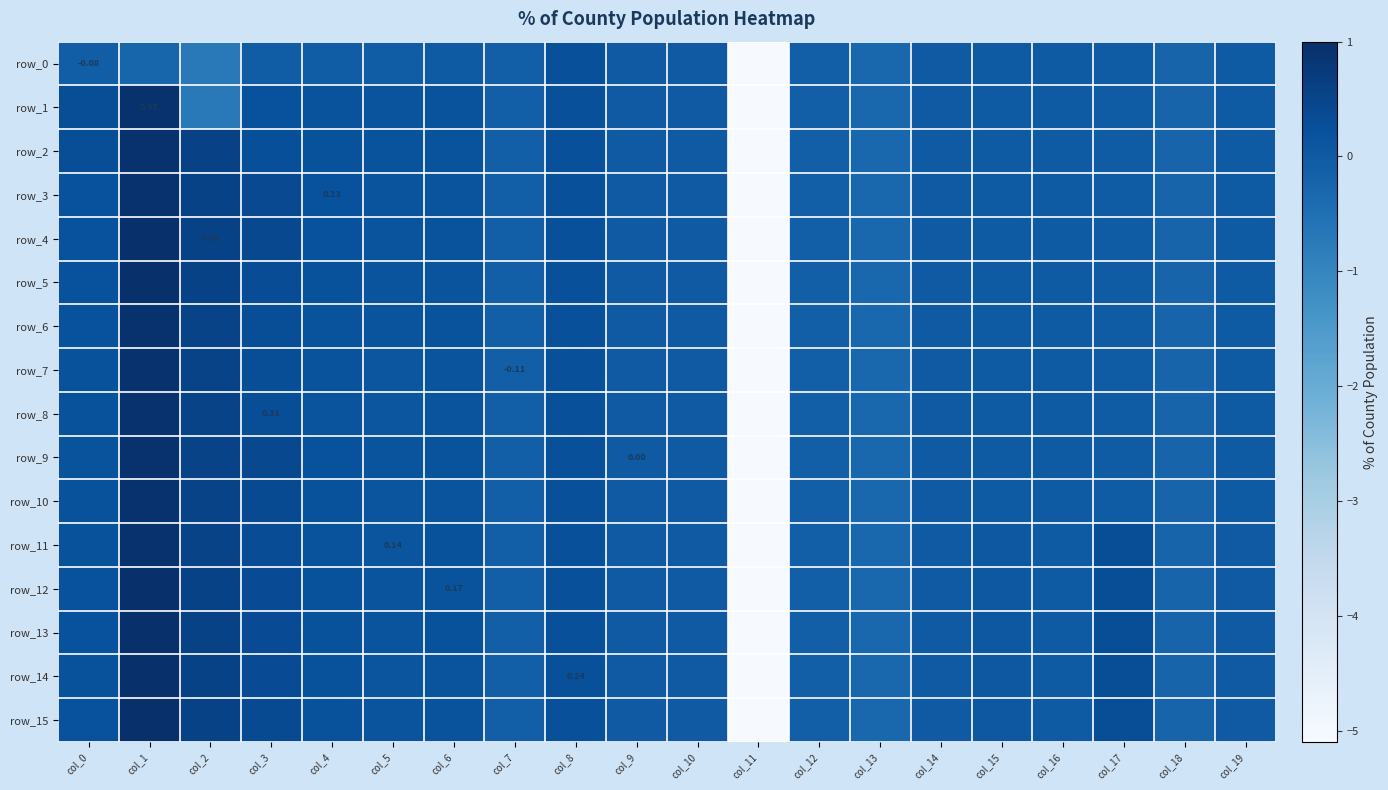

What is the maximum value for row_9?

1.0